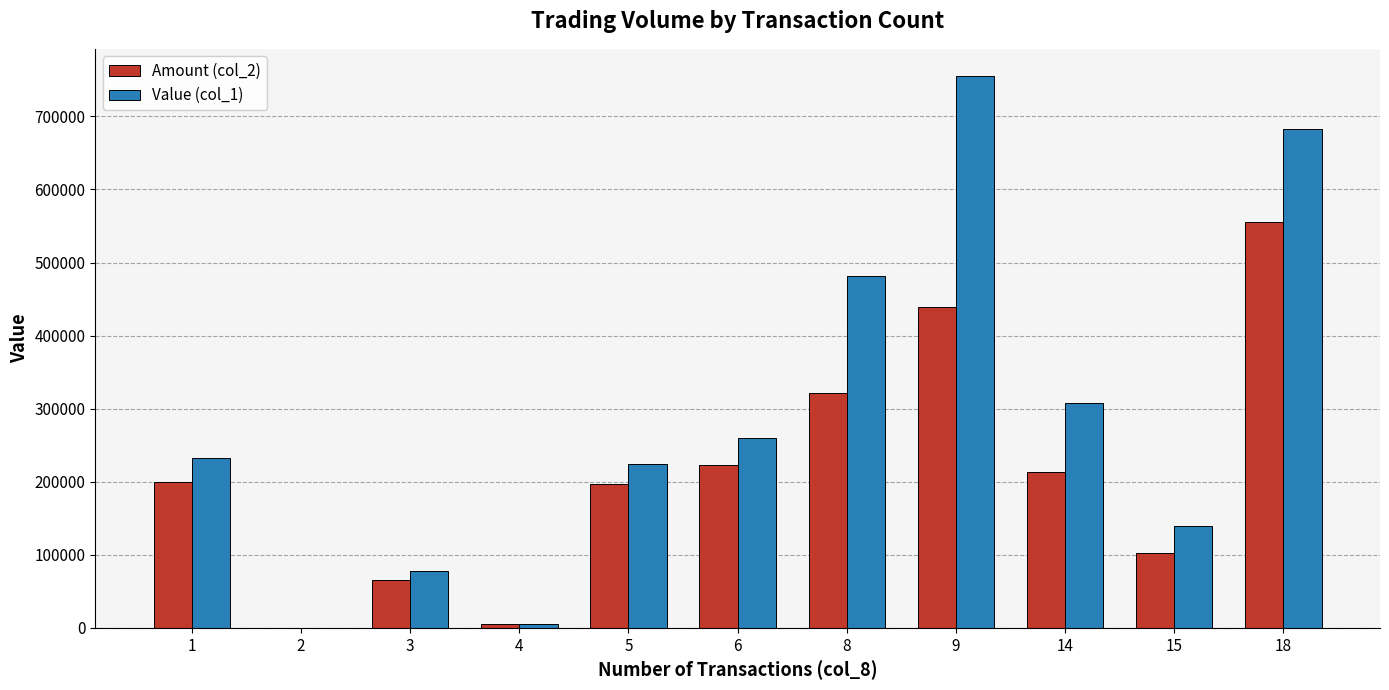

What are all the series names shown in the legend?

Amount (col_2), Value (col_1)